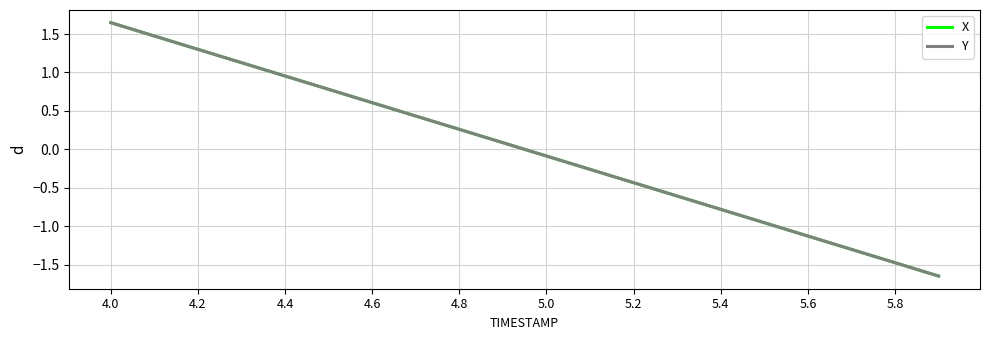

How many lines are shown in the chart?

2